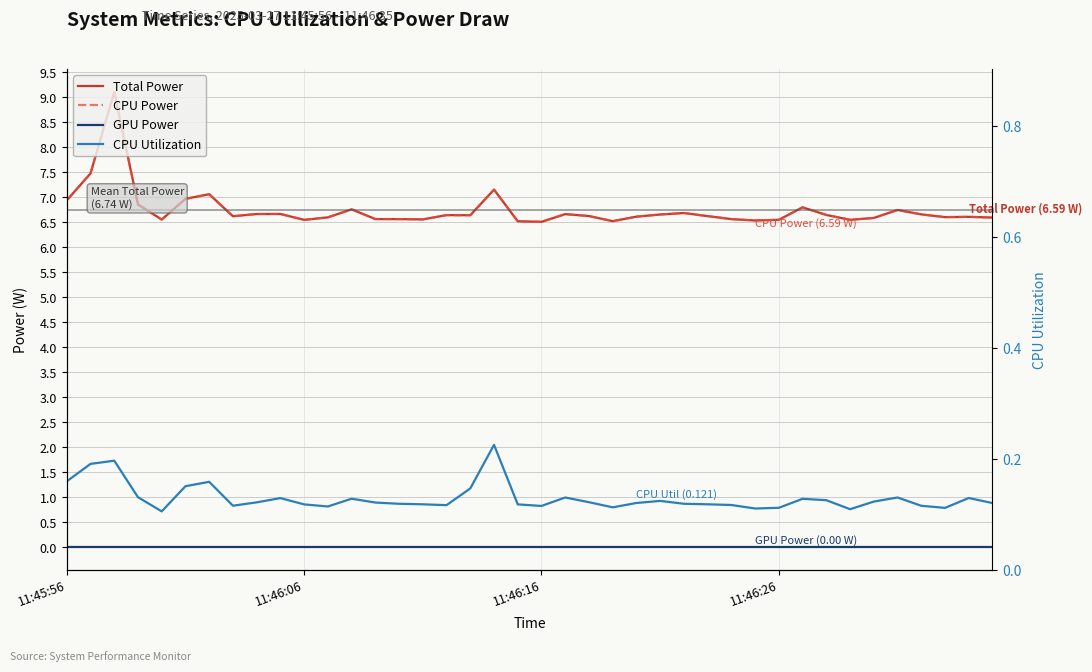

What is the sum of all CPU Utilization values?

5.2